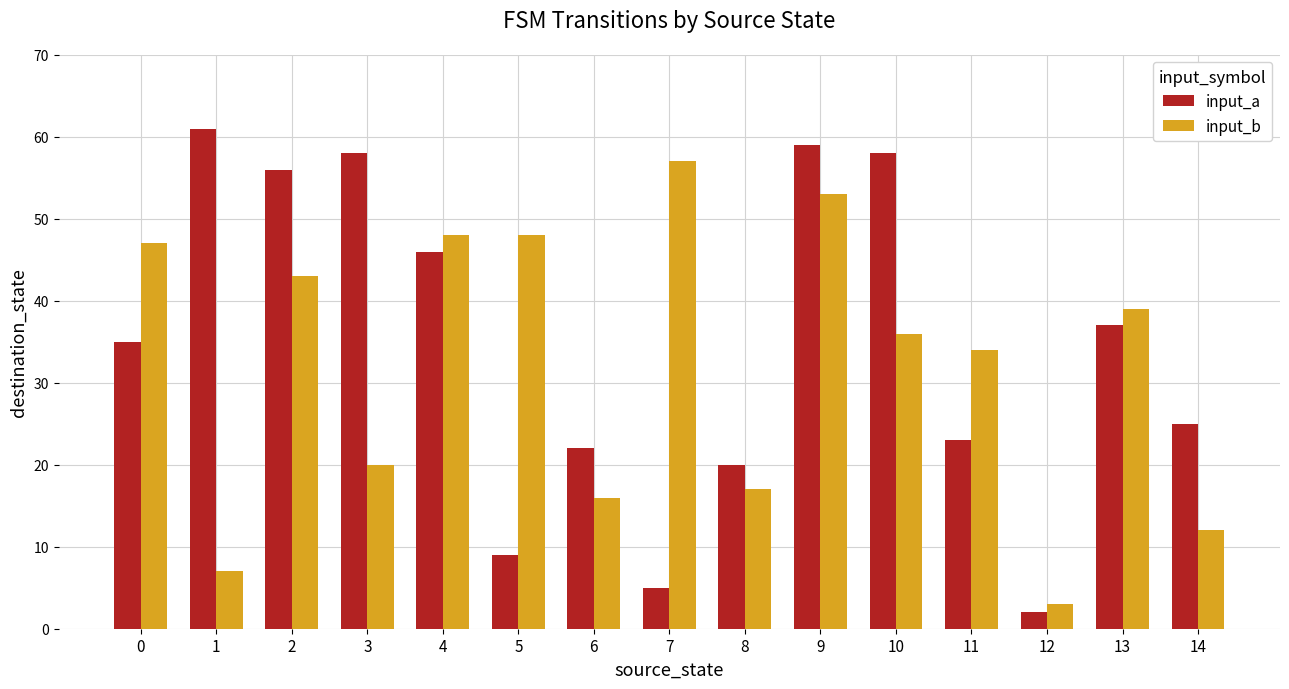

Reading left to right, transcribe all the data shown in this chart.

input_a: 35	61	56	58	46	9	22	5	20	59	58	23	2	37	25
input_b: 47	7	43	20	48	48	16	57	17	53	36	34	3	39	12